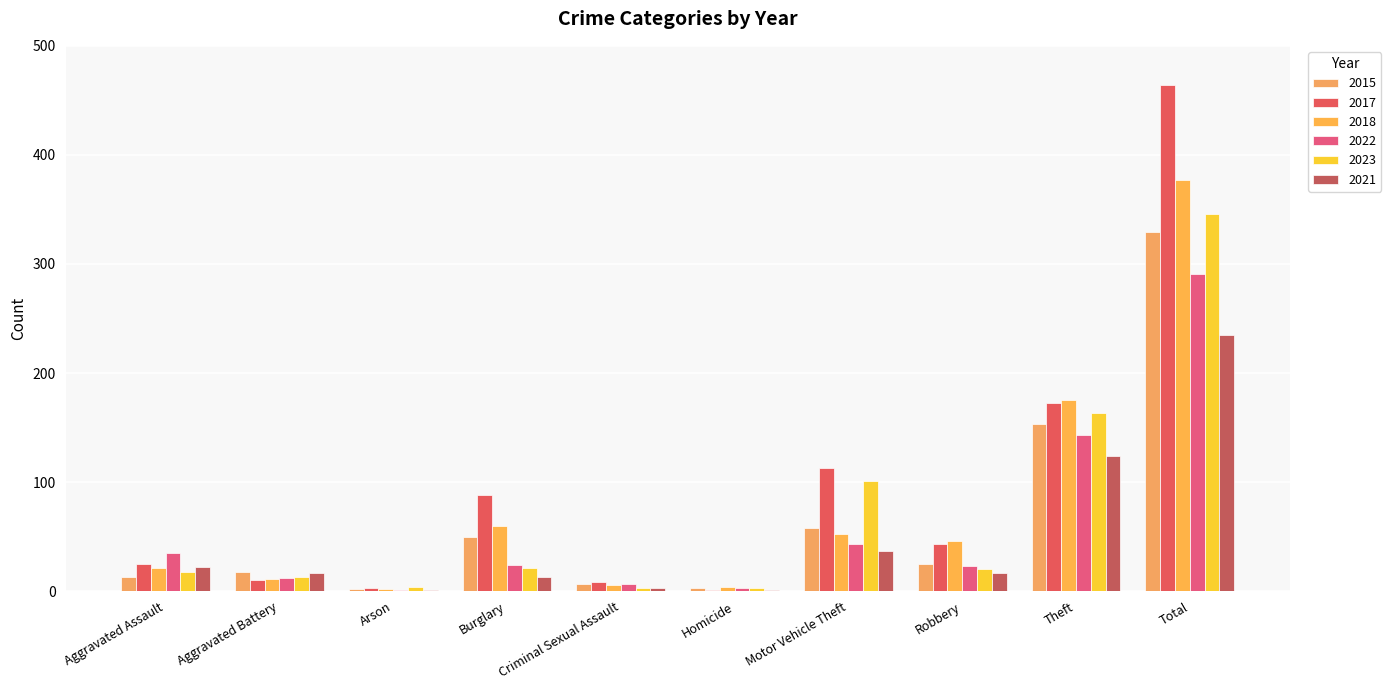

The 2017 series shows 3 at Aggravated Battery. True or false?

False